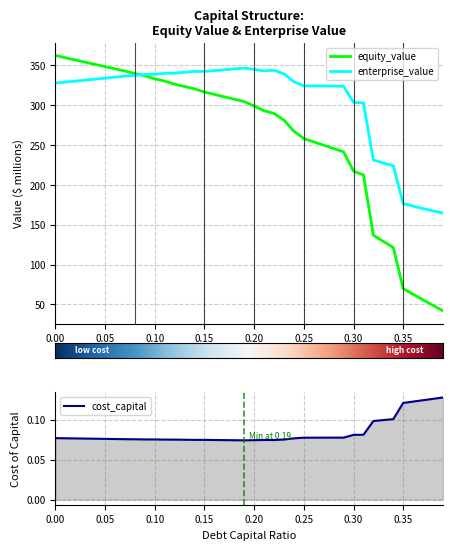

Rank the categories by cost_capital value from lowest to highest.

0.19, 0.18, 0.2, 0.17, 0.22, 0.16, 0.21, 0.15, 0.14, 0.13, 0.12, 0.11, 0.23, 0.1, 0.09, 0.08, 0.07, 0.06, 0.05, 0.04, 0.03, 0.02, 0.24, 0.01, 0.0, 0.25, 0.26, 0.27, 0.28, 0.29, 0.3, 0.31, 0.32, 0.33, 0.34, 0.35, 0.36, 0.37, 0.38, 0.39